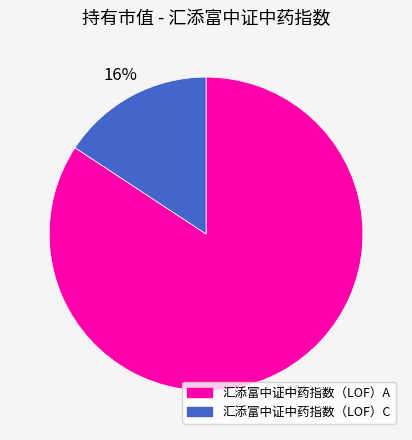

What is the largest slice in the pie chart?

汇添富中证中药指数（LOF）A